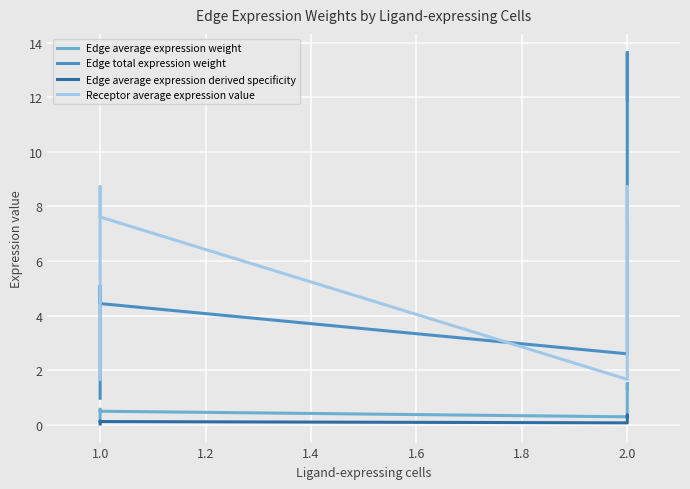

Is it true that Edge average expression derived specificity equals 0.1 at 1.0?

True